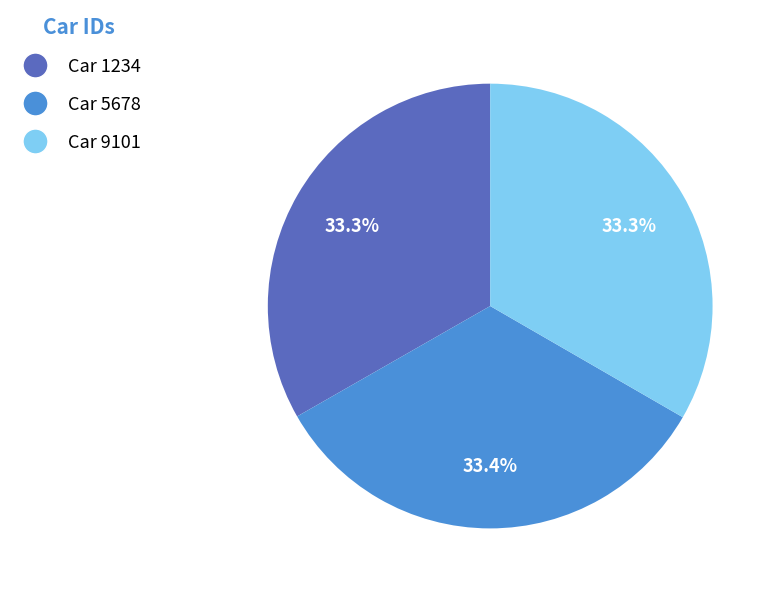

Is there any slice that represents more than half of the pie?

No